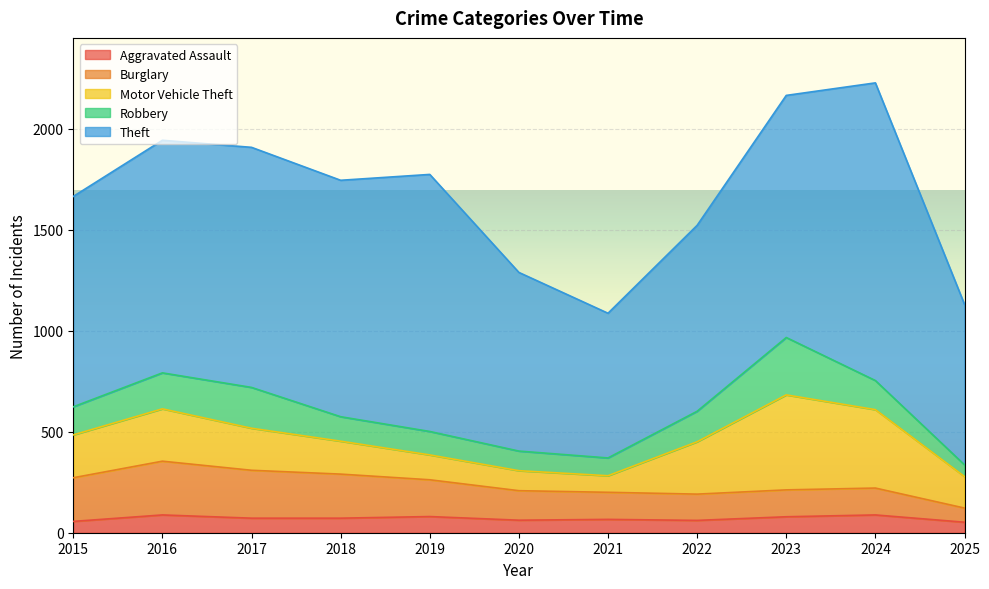

What is the maximum value shown in the chart?

1473